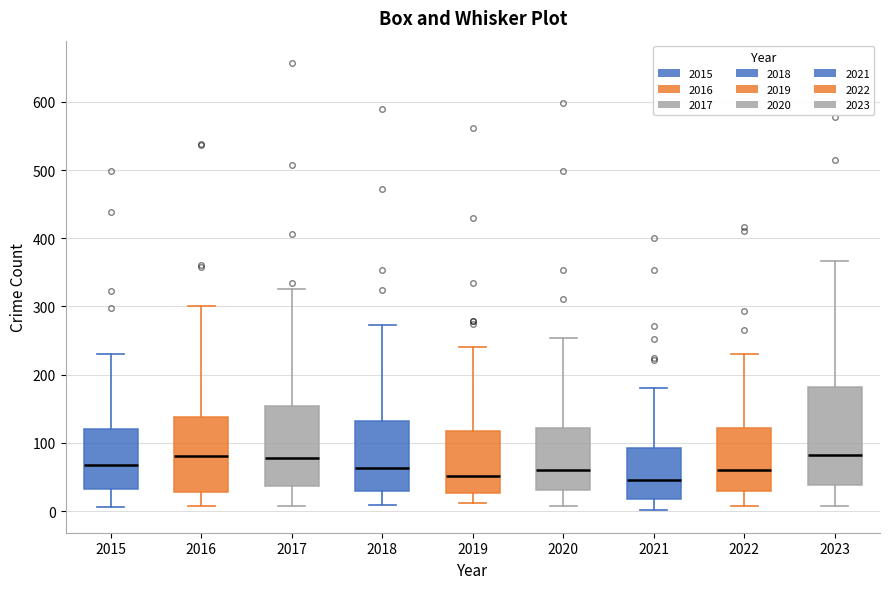

Comparing the boxes themselves (not the whiskers), which one is the tallest?

2023